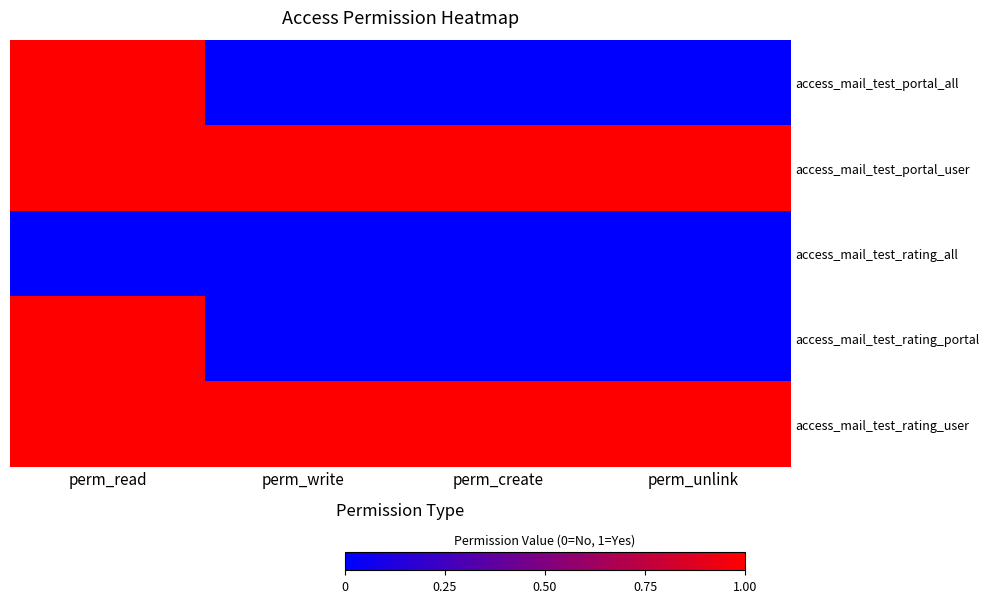

Reading right to left, transcribe all the data shown in this chart.

access_mail_test_portal_all: perm_unlink=0	perm_create=0	perm_write=0	perm_read=1
access_mail_test_portal_user: perm_unlink=1	perm_create=1	perm_write=1	perm_read=1
access_mail_test_rating_all: perm_unlink=0	perm_create=0	perm_write=0	perm_read=0
access_mail_test_rating_portal: perm_unlink=0	perm_create=0	perm_write=0	perm_read=1
access_mail_test_rating_user: perm_unlink=1	perm_create=1	perm_write=1	perm_read=1